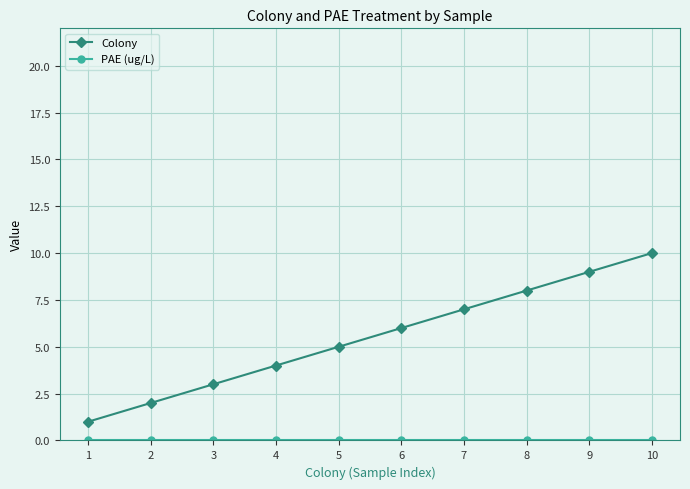

Is it true that Colony equals 3 at 10?

False